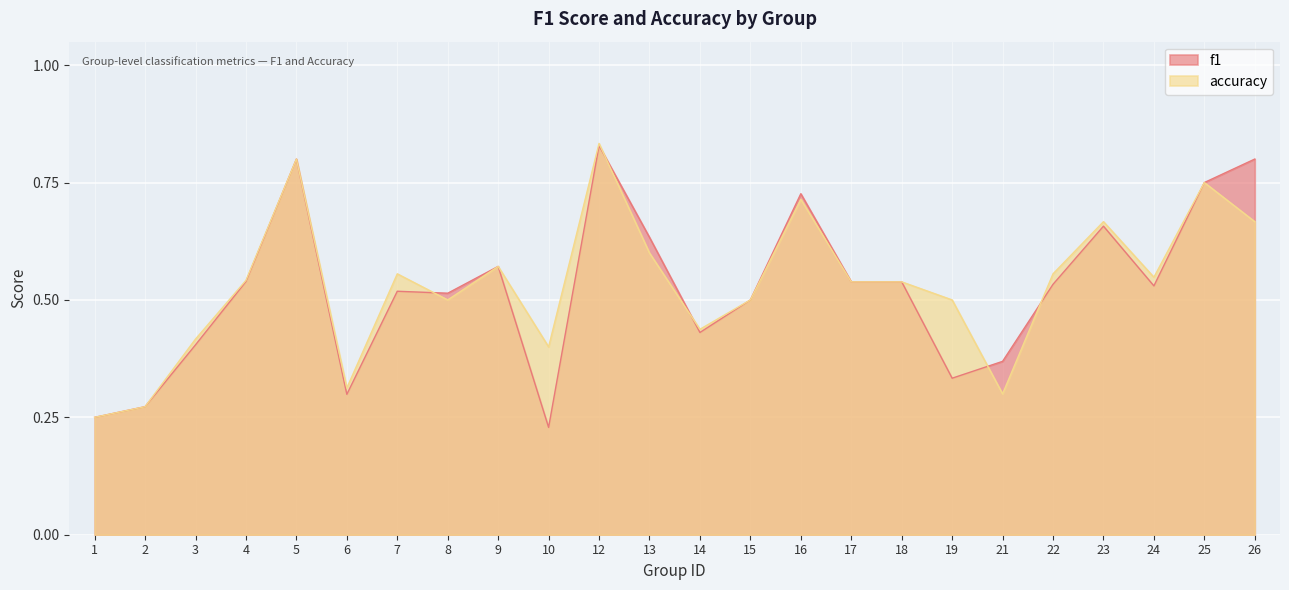

What is the lowest value of the accuracy series?

0.2